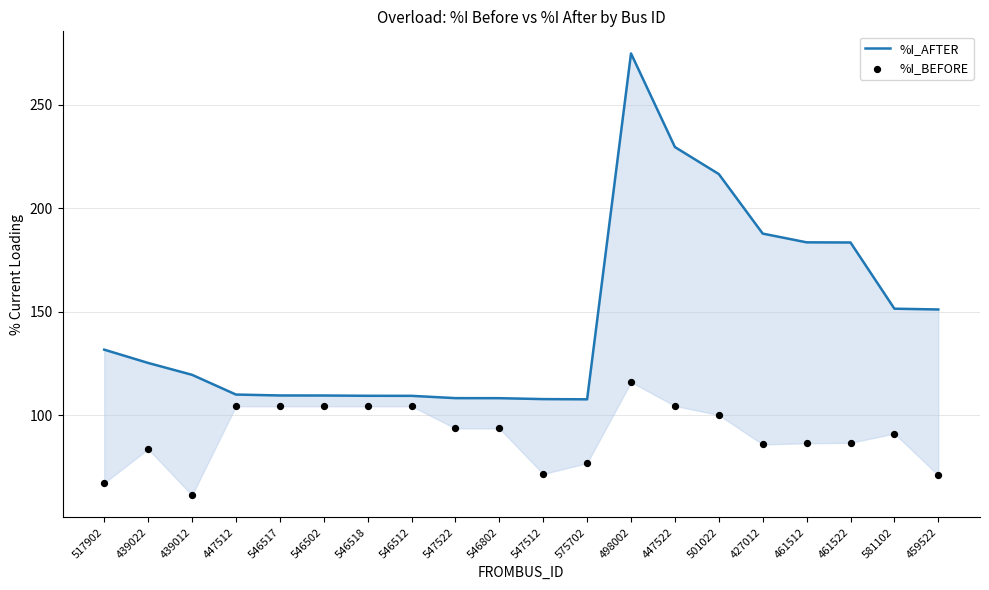

What are all the series names shown in the legend?

%I_AFTER, %I_BEFORE